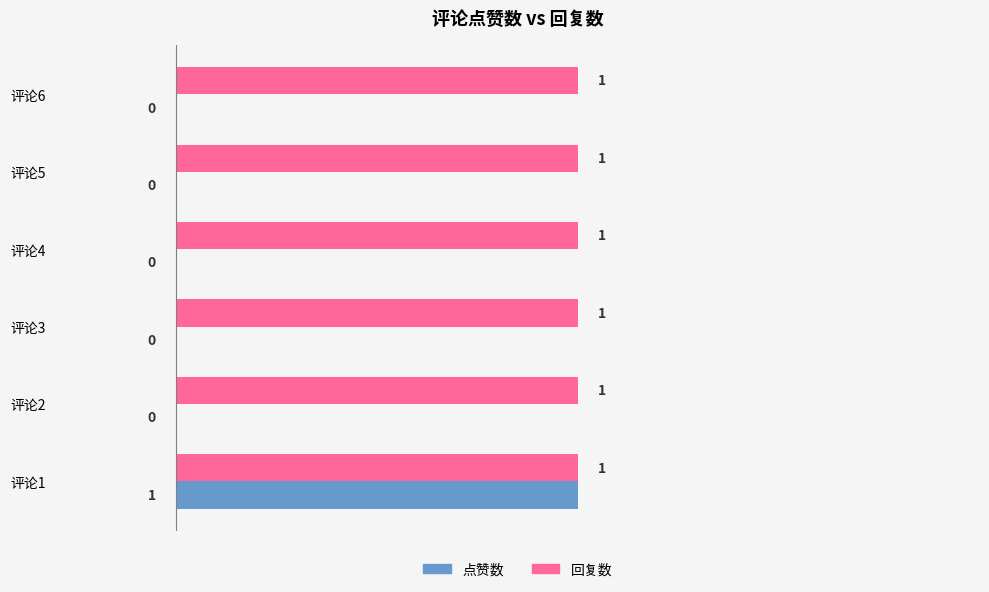

How many values in 点赞数 are above zero?

1